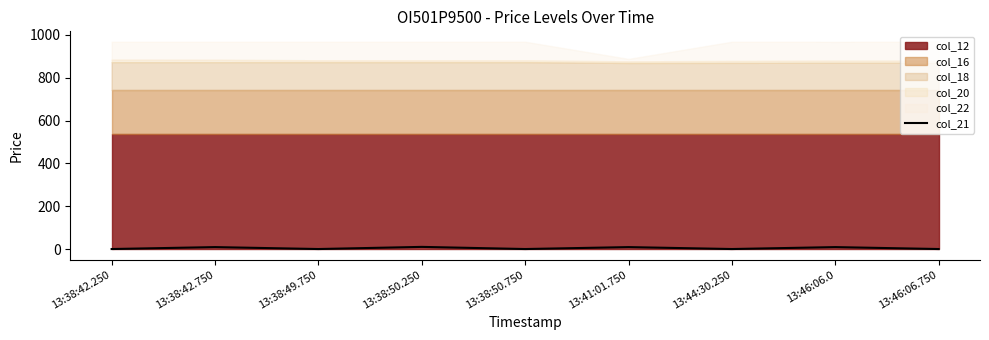

The chart shows a value of 1 at 13:38:49.750. True or false?

True